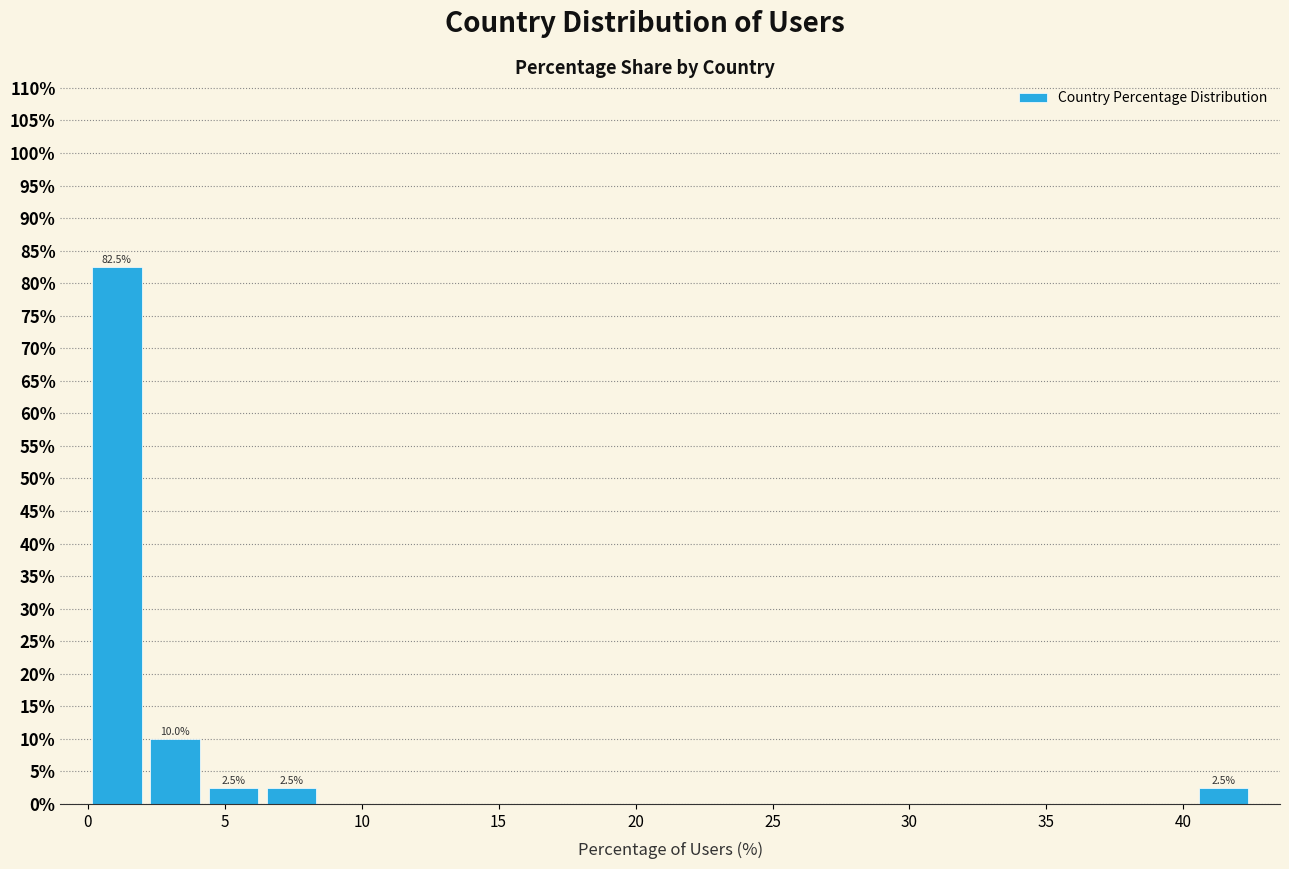

Over which range of the x-axis is the bar tallest?

0.0 to 2.0